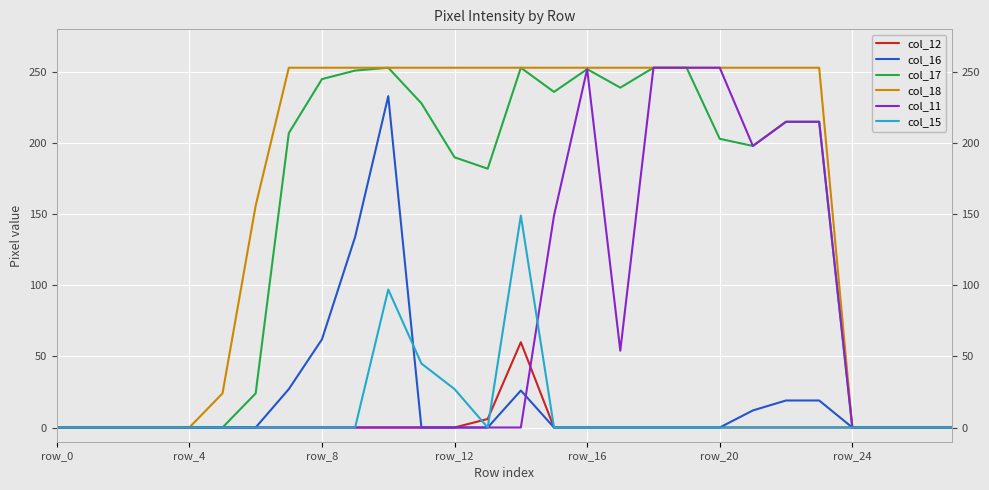

What are all the series names shown in the legend?

col_12, col_16, col_17, col_18, col_11, col_15